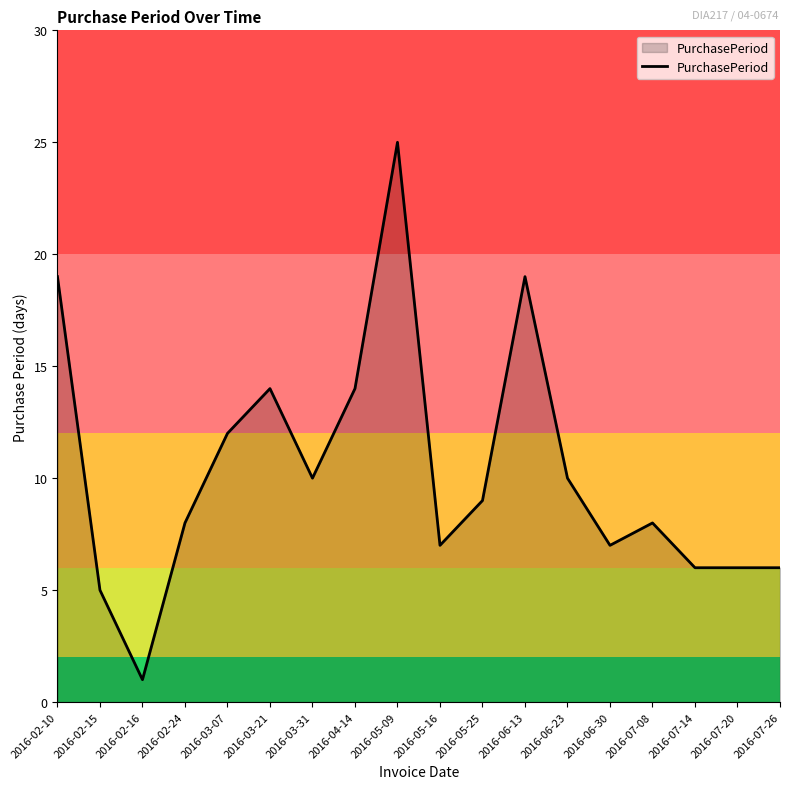

Which has a higher value, 2016-07-08 or 2016-02-15?

2016-07-08